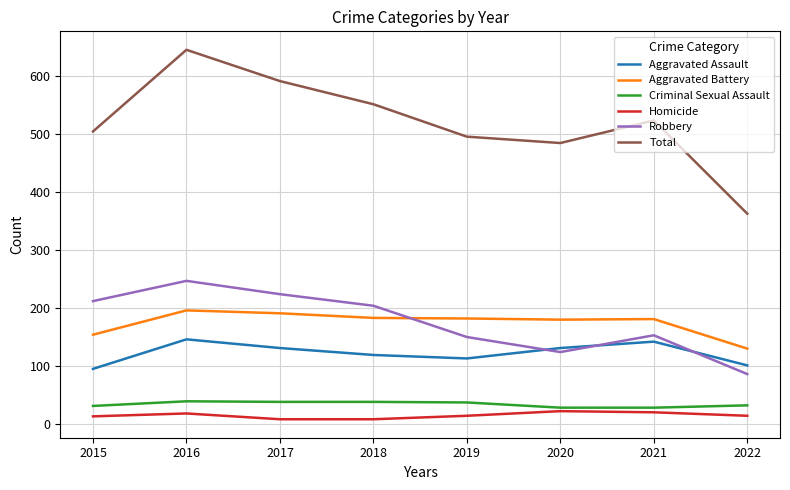

Where does the Aggravated Battery series first go above 182?

2016